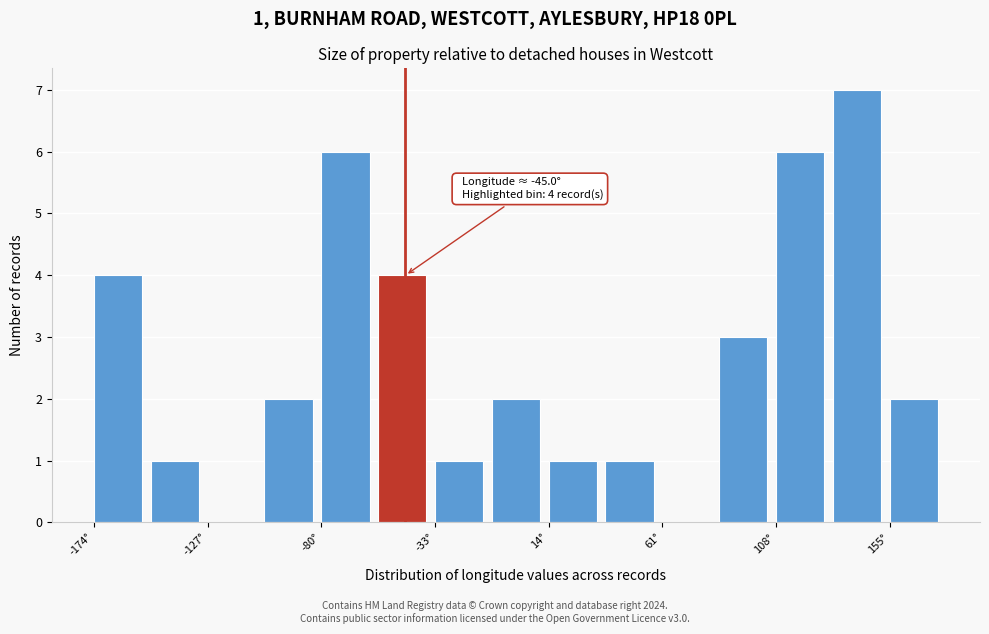

Over which range of the x-axis is the bar tallest?

130 to 155